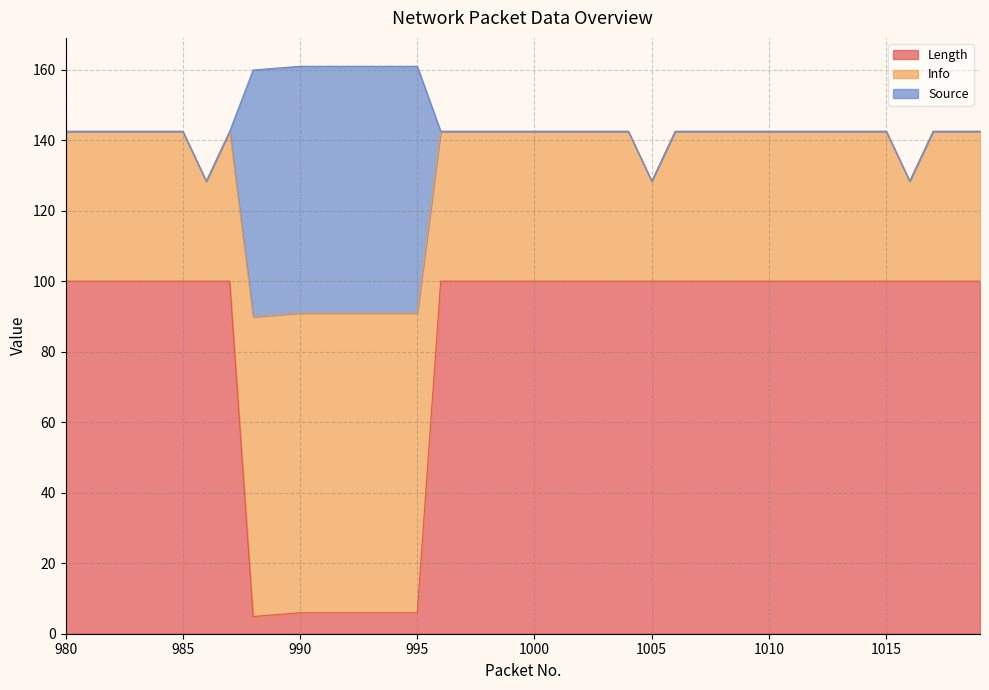

Does the chart have visible grid lines?

Yes